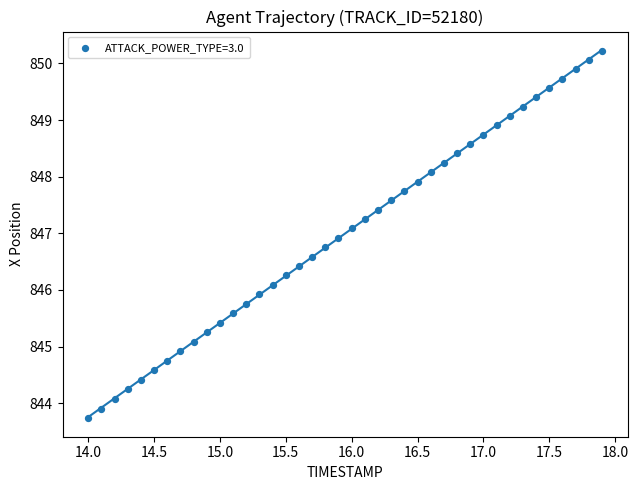

What is the range of Y values (max minus min)?

6.5